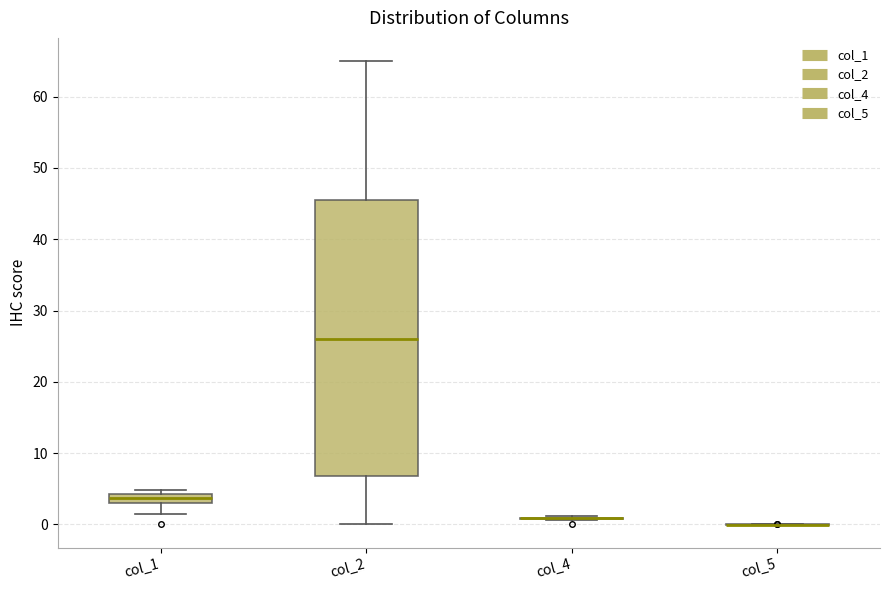

Comparing the boxes themselves (not the whiskers), which one is the tallest?

col_2